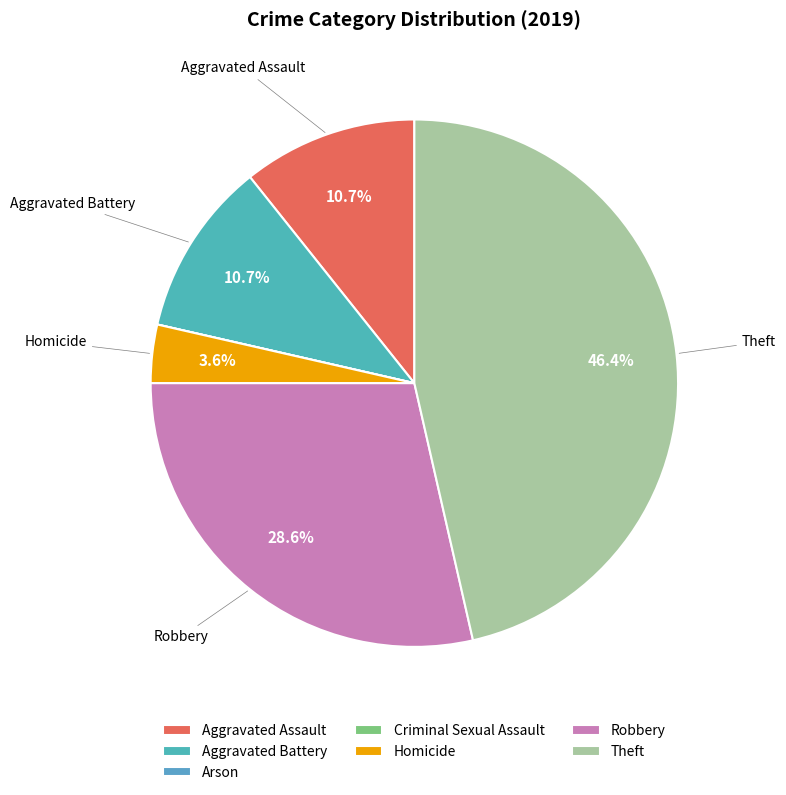

Is there any slice that represents more than half of the pie?

No